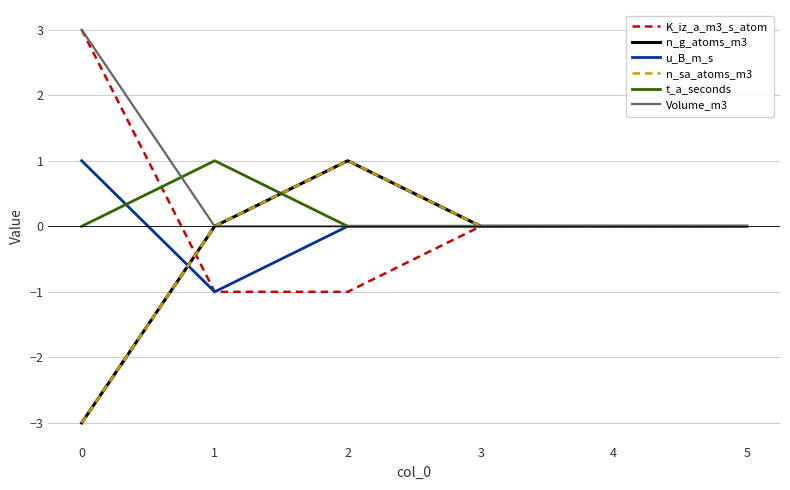

What is the total value across all series at 1?

-1